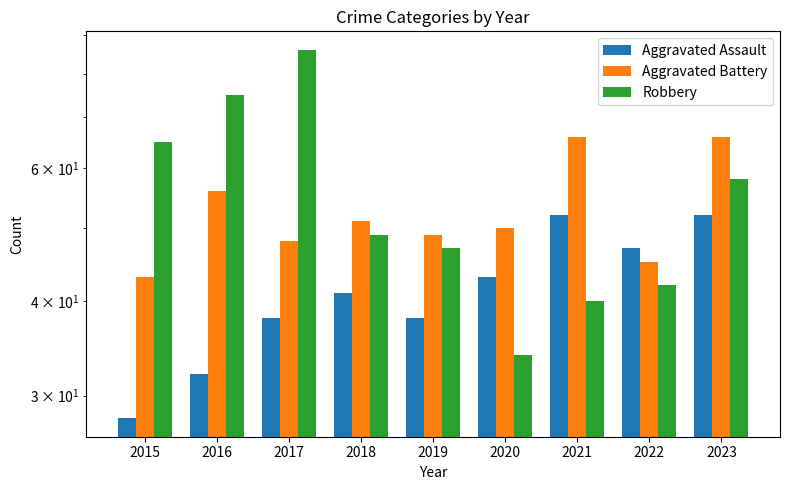

What are all the series names shown in the legend?

Aggravated Assault, Aggravated Battery, Robbery